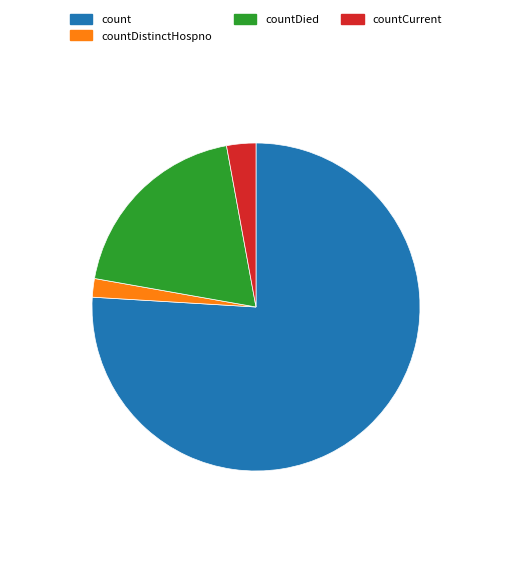

How many segments does this pie chart have?

4